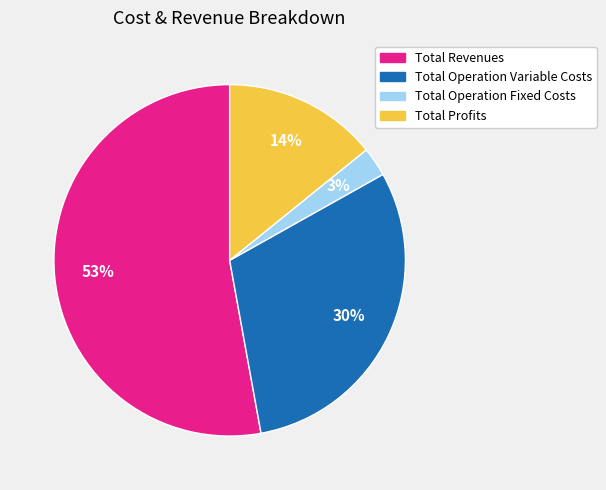

To the nearest percent, what is the average slice percentage?

25%